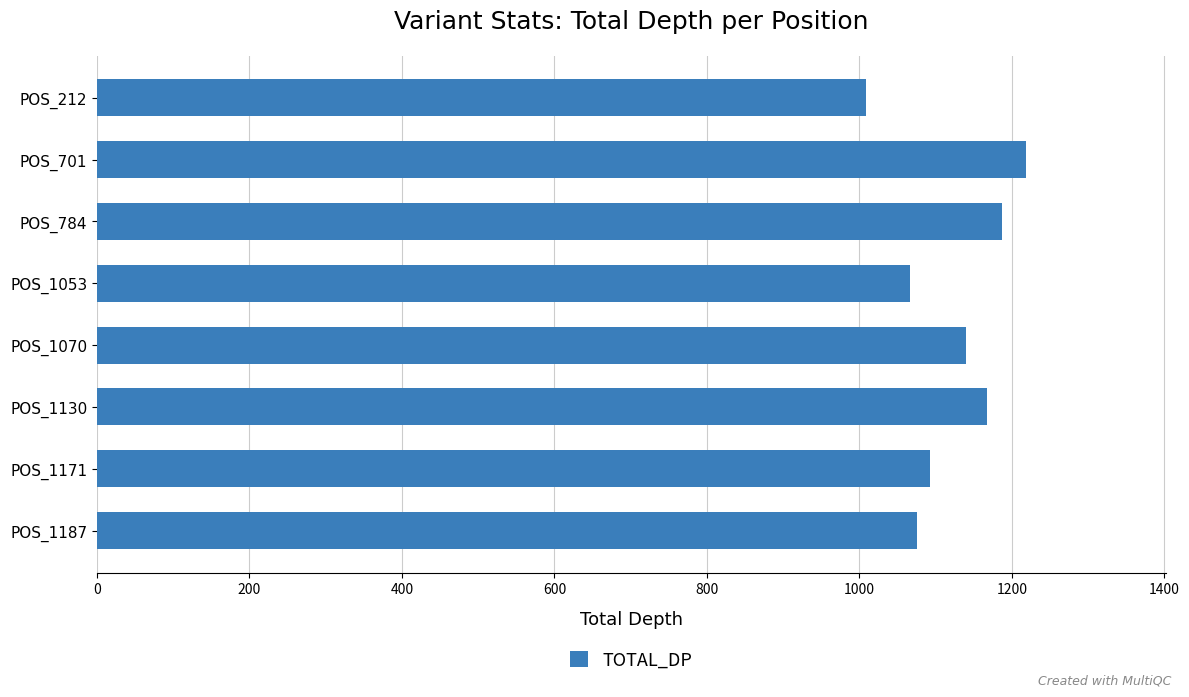

Approximately how many times larger is the value at POS_784 compared to POS_1171?

1.1